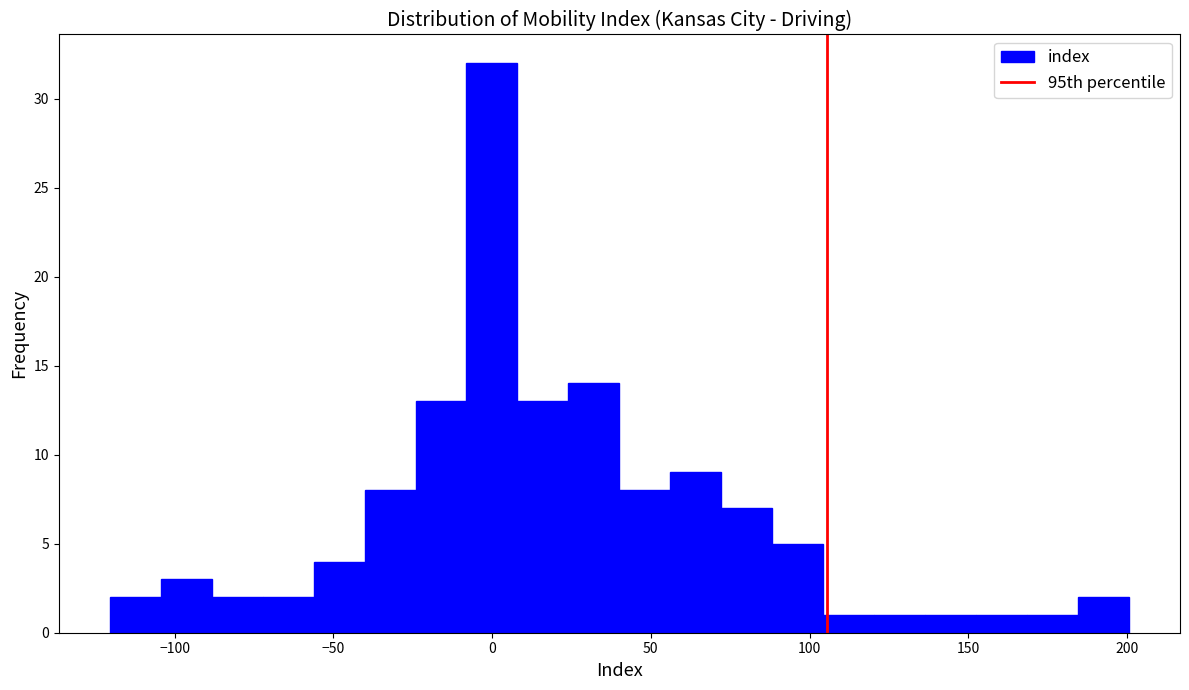

Read against the x-axis, roughly where is the centre of the tallest bar?

0